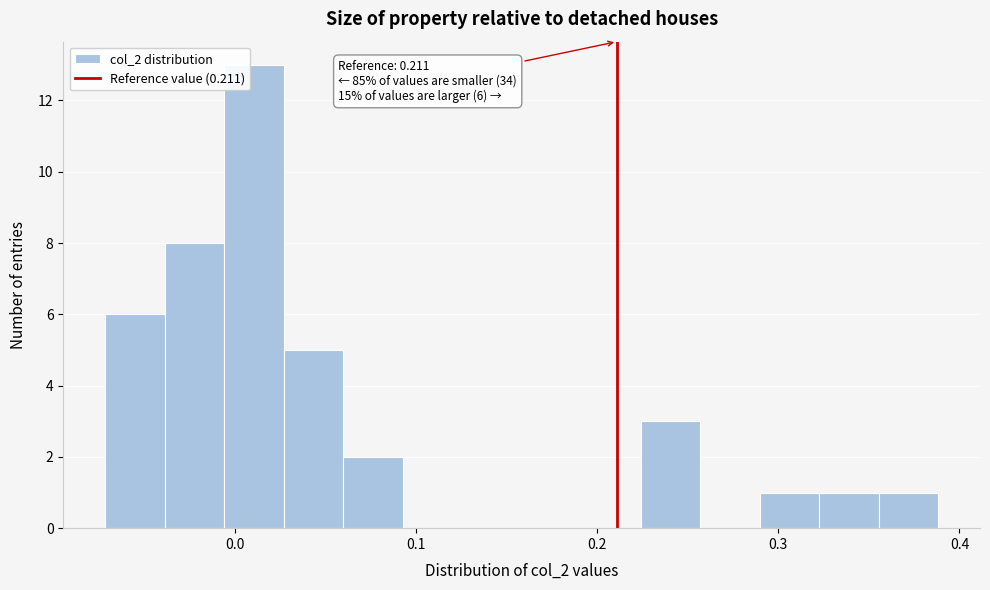

Read against the x-axis, roughly where is the centre of the tallest bar?

0.01